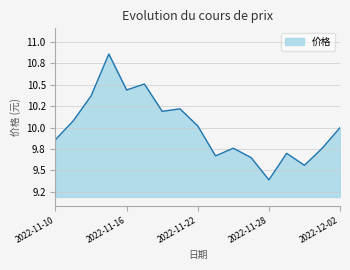

Does the chart have visible grid lines?

Yes